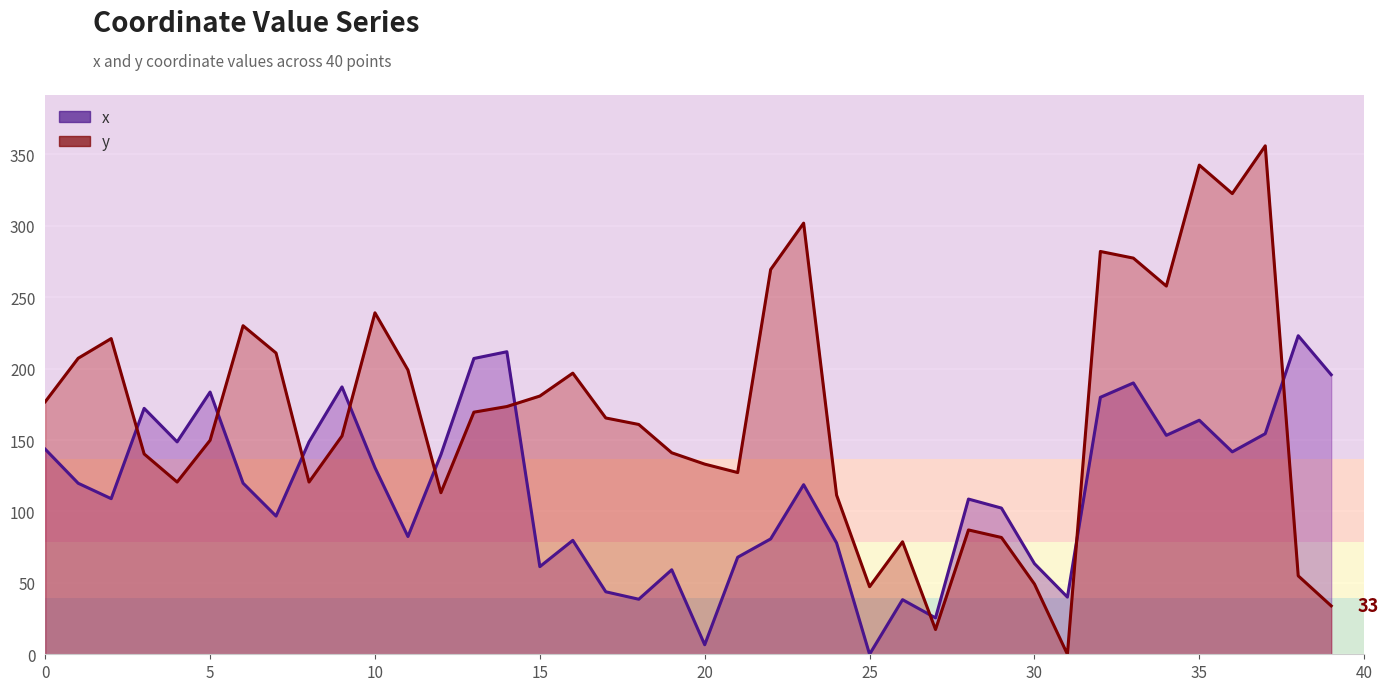

How many intersections are there between x and y?

9